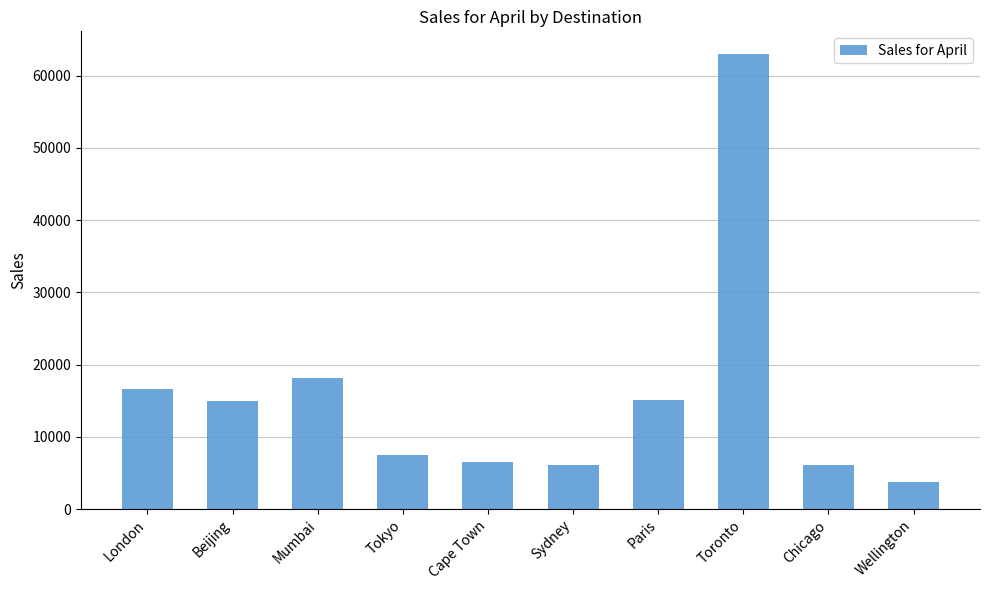

Read the value at Mumbai.

18150.0